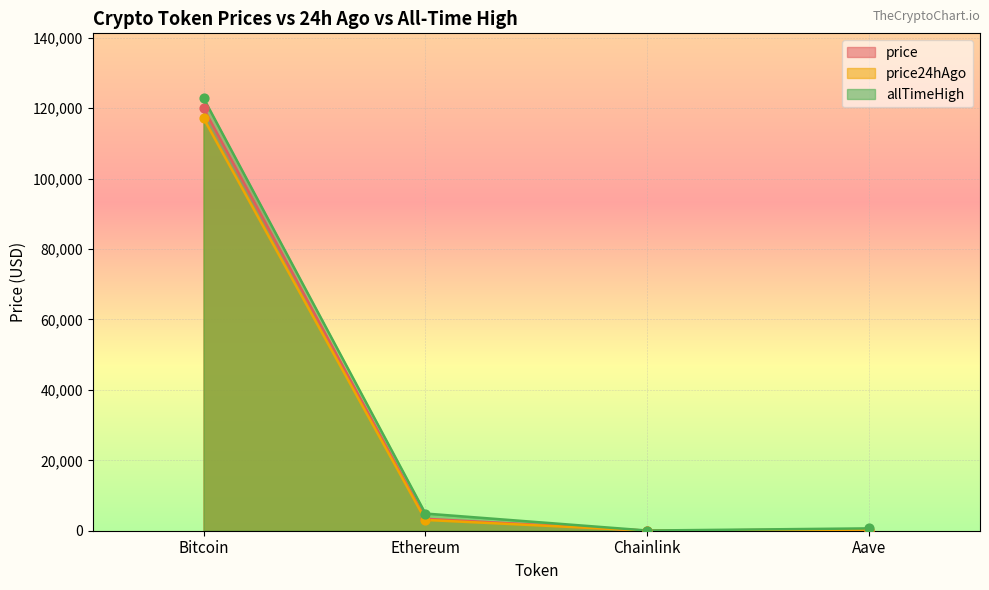

At how many categories does at least one series exceed 31278?

1